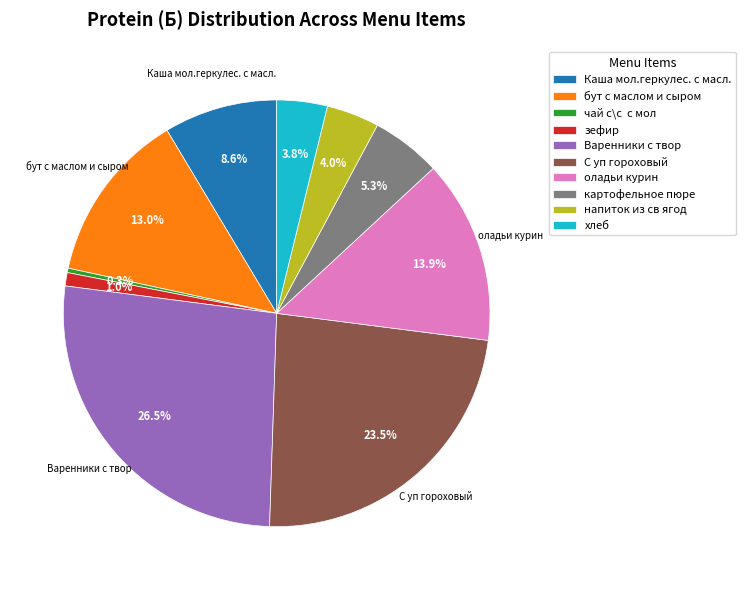

How many slices are in this pie chart?

10